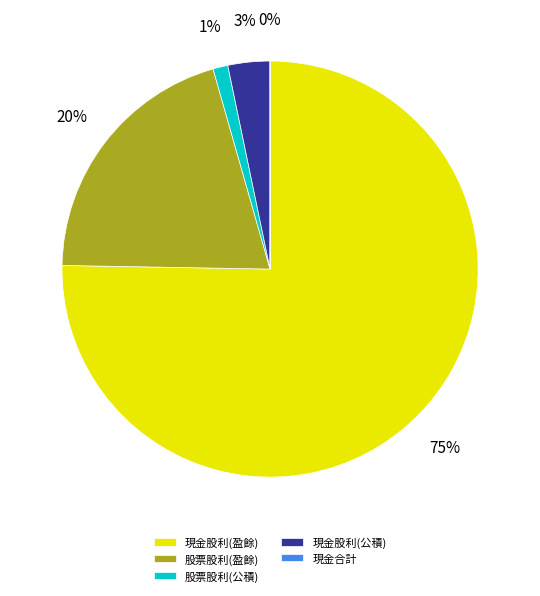

Which has a higher value, 股票股利(公積) or 現金股利(盈餘)?

現金股利(盈餘)